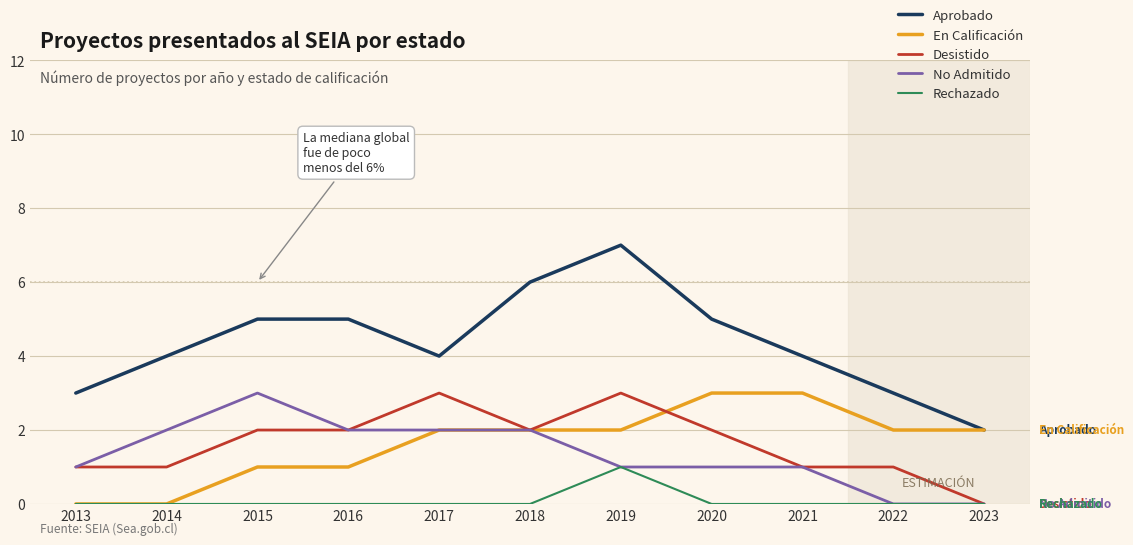

What is the spread (max minus min) of values at 2021?

4